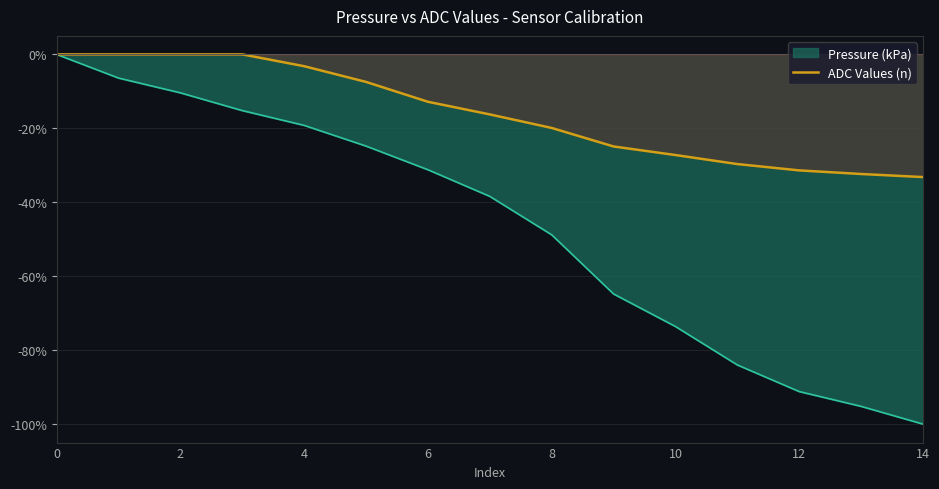

The Pressure (kPa) series shows -50.0 at 6. True or false?

False